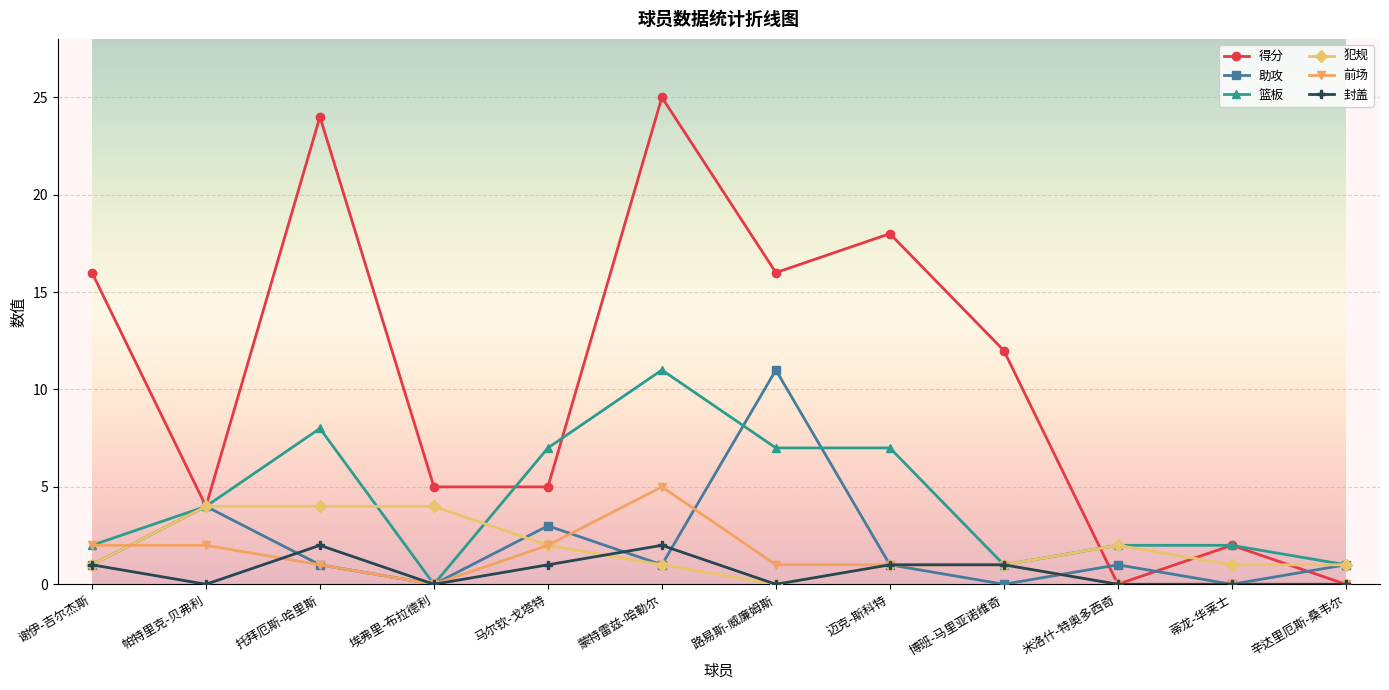

What is the label of the 12th point from the left?

辛达里厄斯-桑韦尔